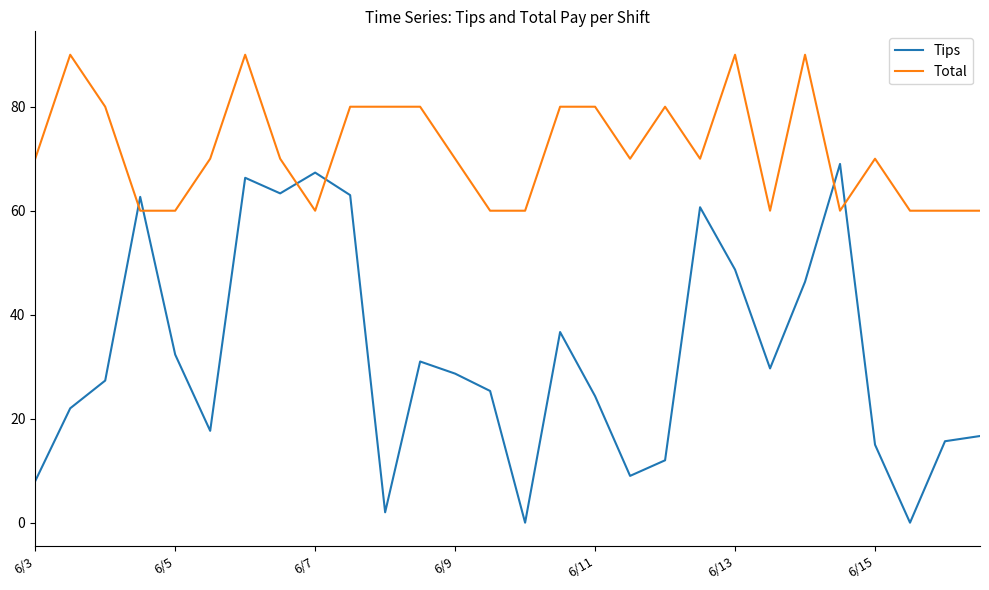

At how many categories does at least one series exceed 48?

28